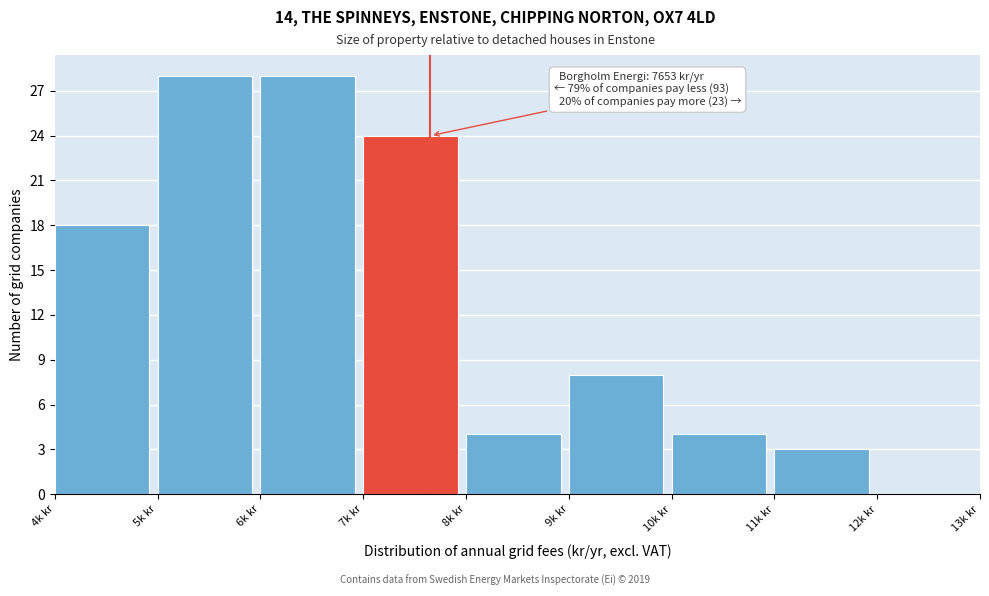

Reading left to right, what are all the values shown in this chart?

4k kr=18	5k kr=28	6k kr=28	7k kr=24	8k kr=4	9k kr=8	10k kr=4	11k kr=3	12k kr=0